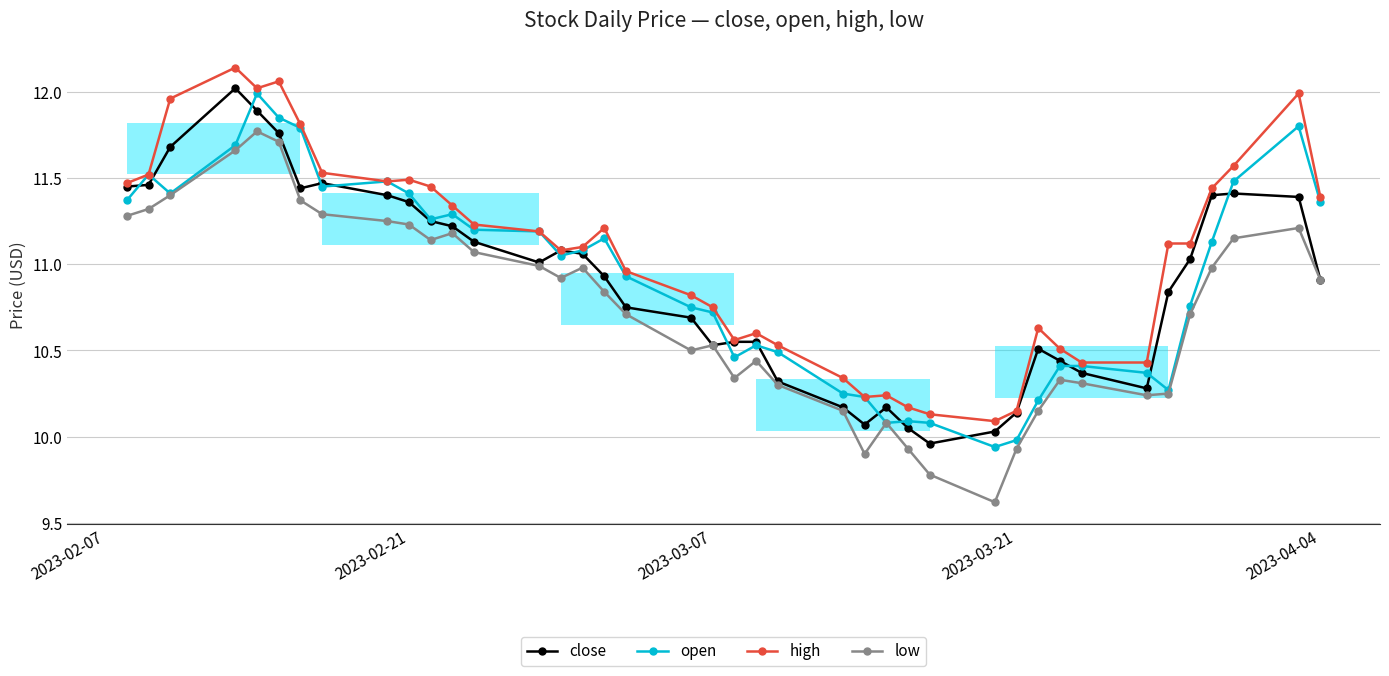

The high series shows 16.6 at 2023-03-21. True or false?

False